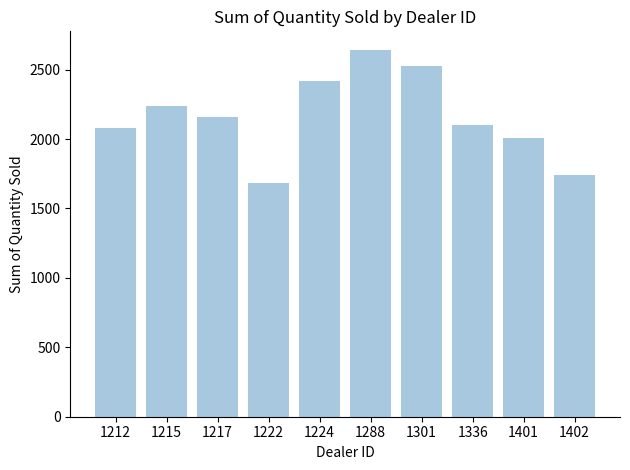

Which label corresponds to the smallest value in the chart?

1222